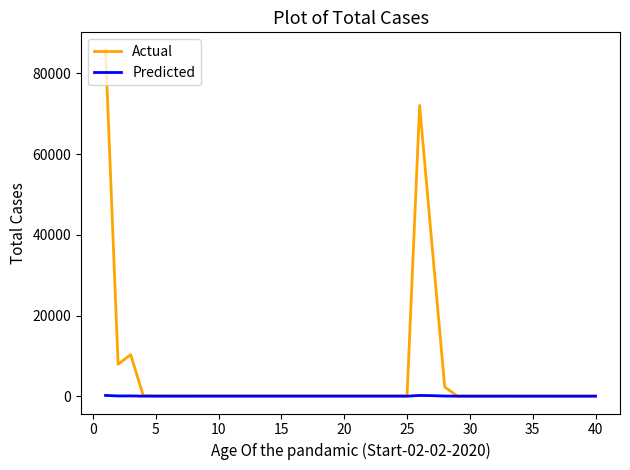

What is the lowest value of the Predicted series?

5.0